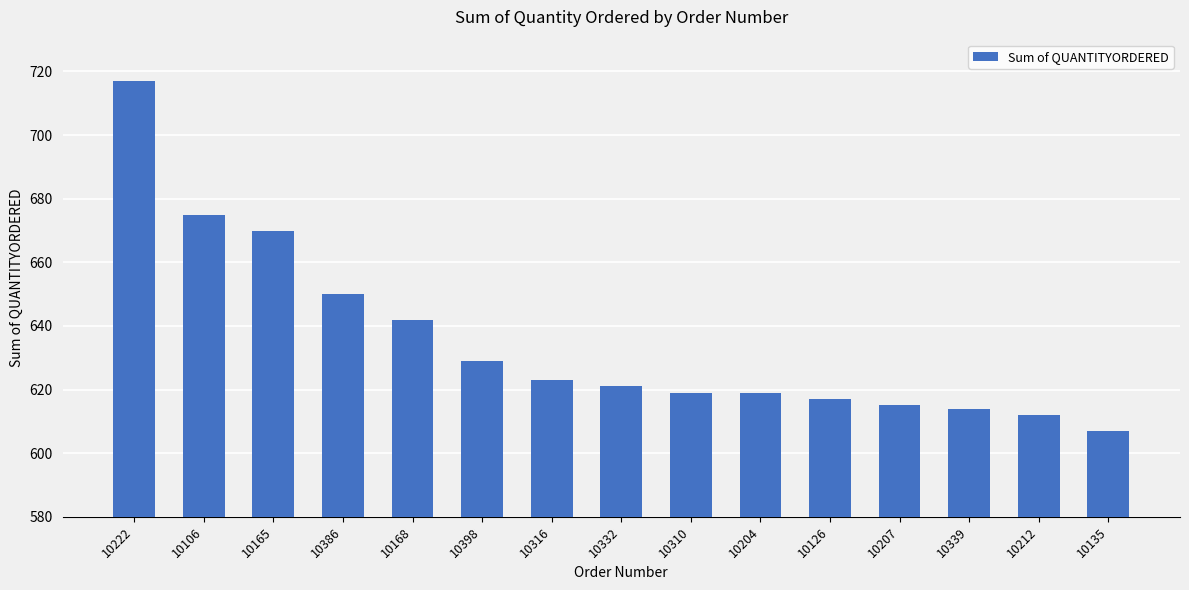

What is the sum of all values?

9530